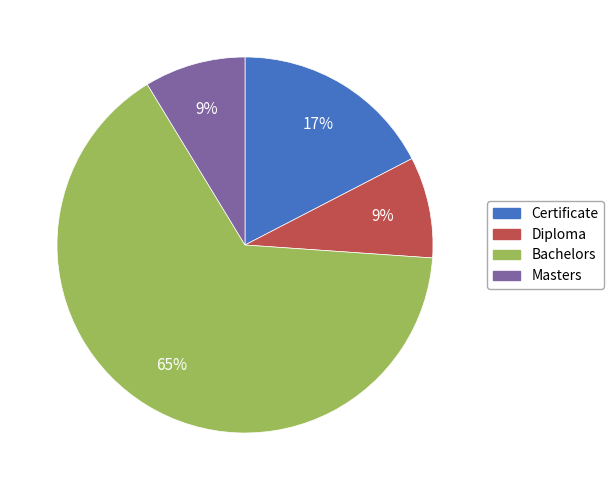

Is there any slice that represents more than half of the pie?

Yes